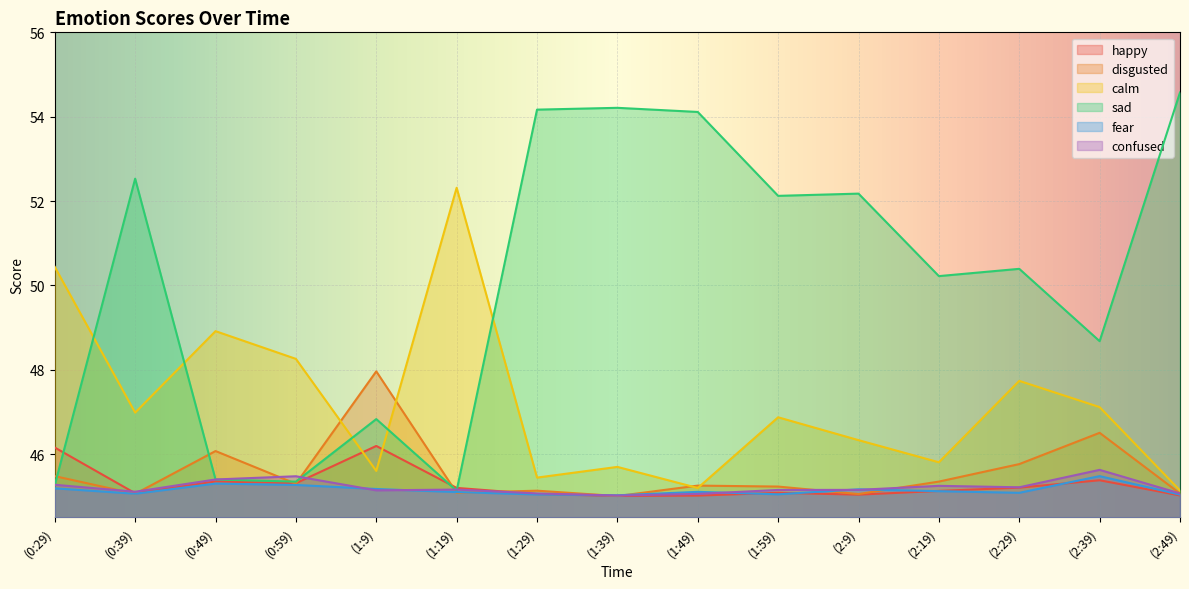

At how many categories does at least one series exceed 48?

14